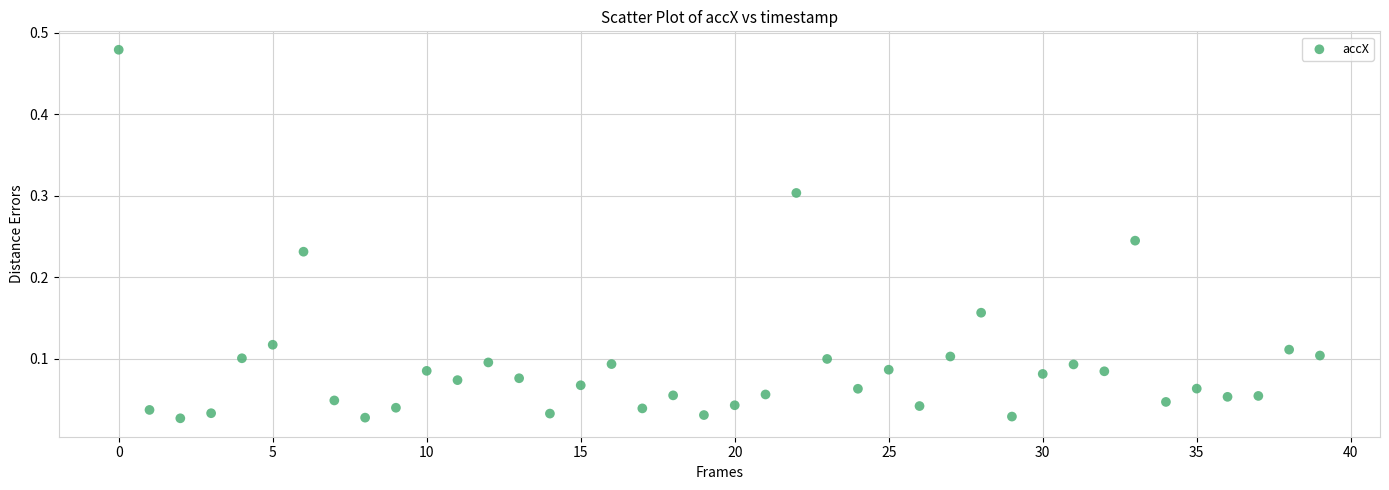

How many data points are displayed?

40